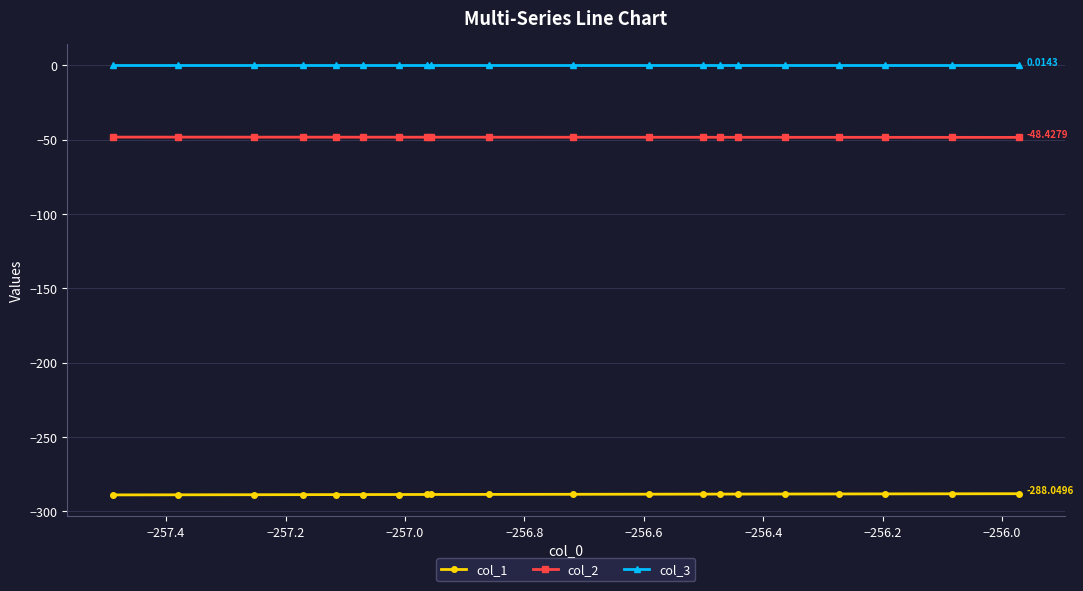

Which series has the largest total across all categories?

col_3